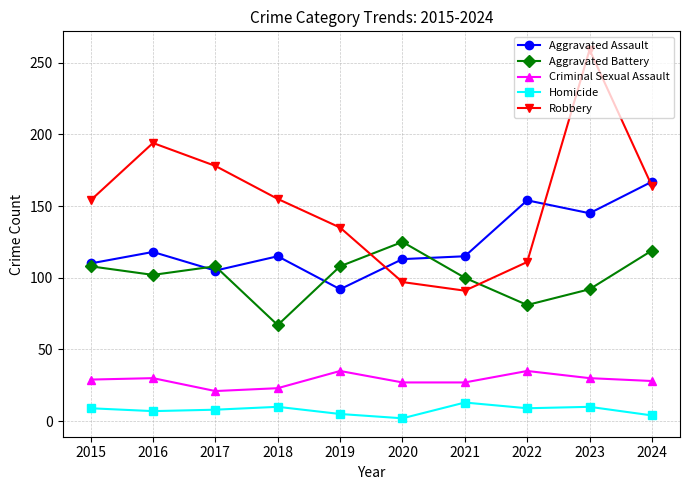

At which category is the sum across all series the highest?

2023